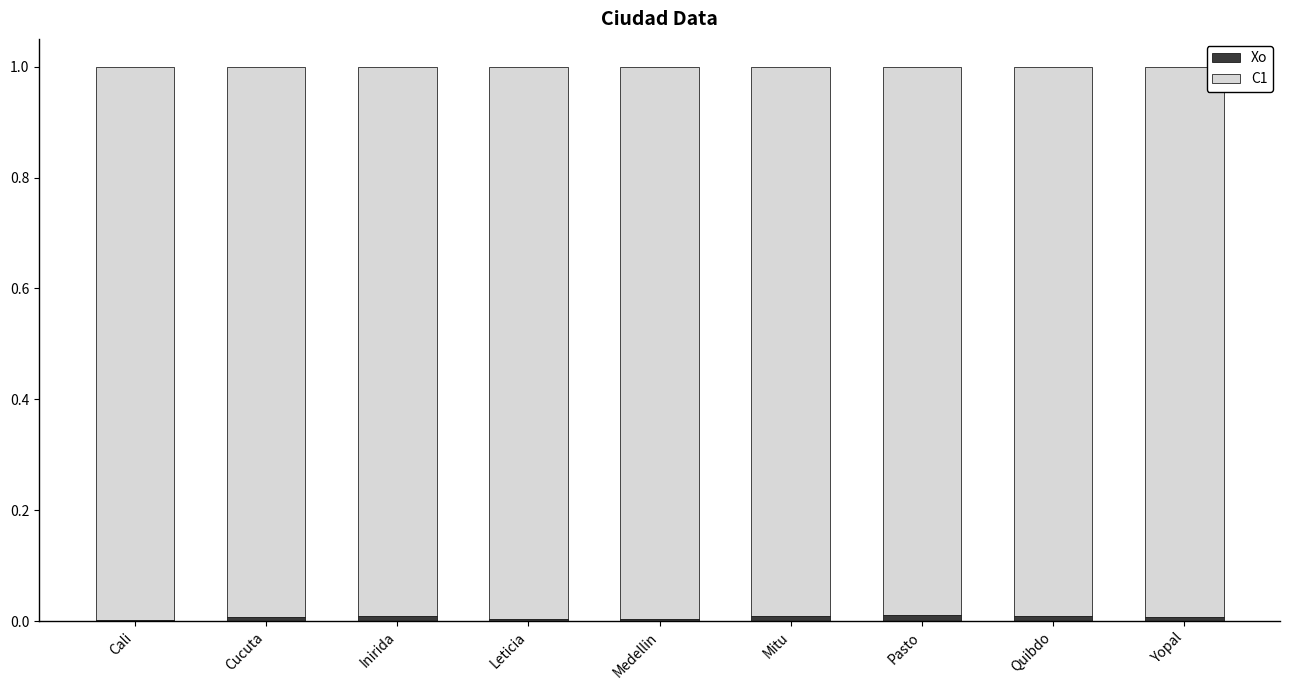

At which label is Xo closest to 0?

Cali